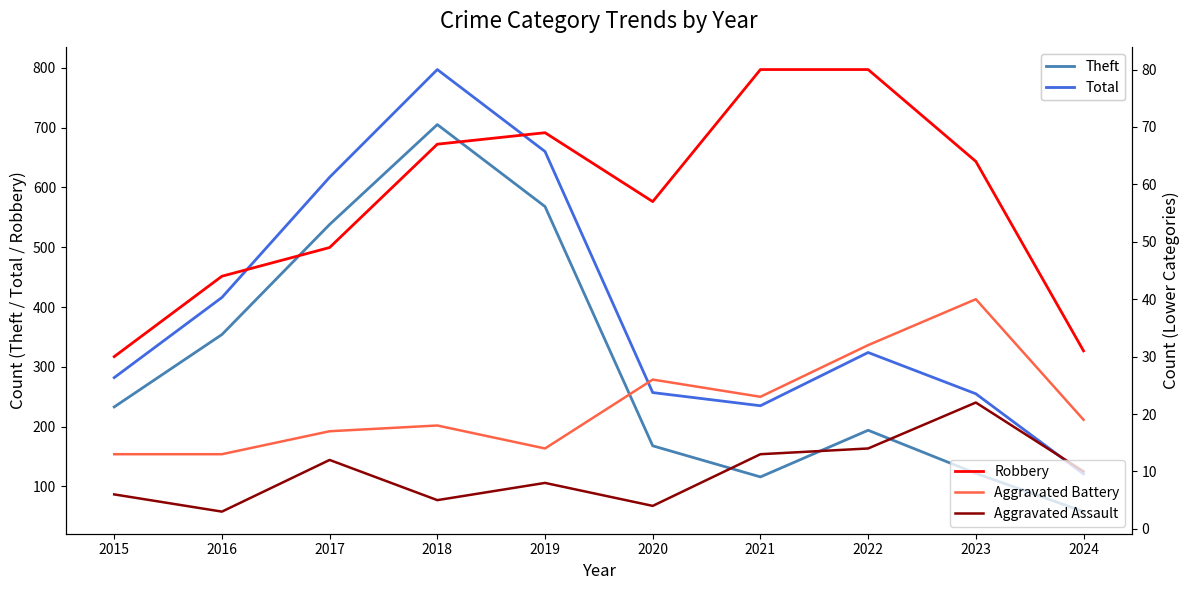

Reading left to right, what are all the values shown in this chart?

Theft: 233	354	538	705	568	168	116	194	122	58
Total: 282	416	617	797	660	257	235	324	255	121
Robbery: 30	44	49	67	69	57	80	80	64	31
Aggravated Battery: 13	13	17	18	14	26	23	32	40	19
Aggravated Assault: 6	3	12	5	8	4	13	14	22	10